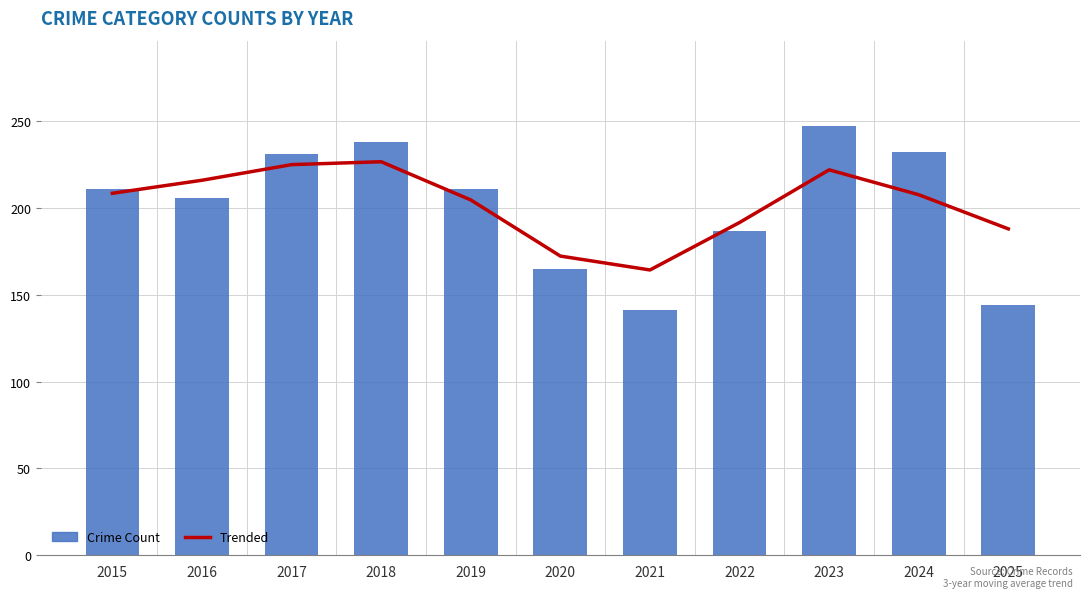

True or false: Trended has a value of 172.3 at 2020.

True